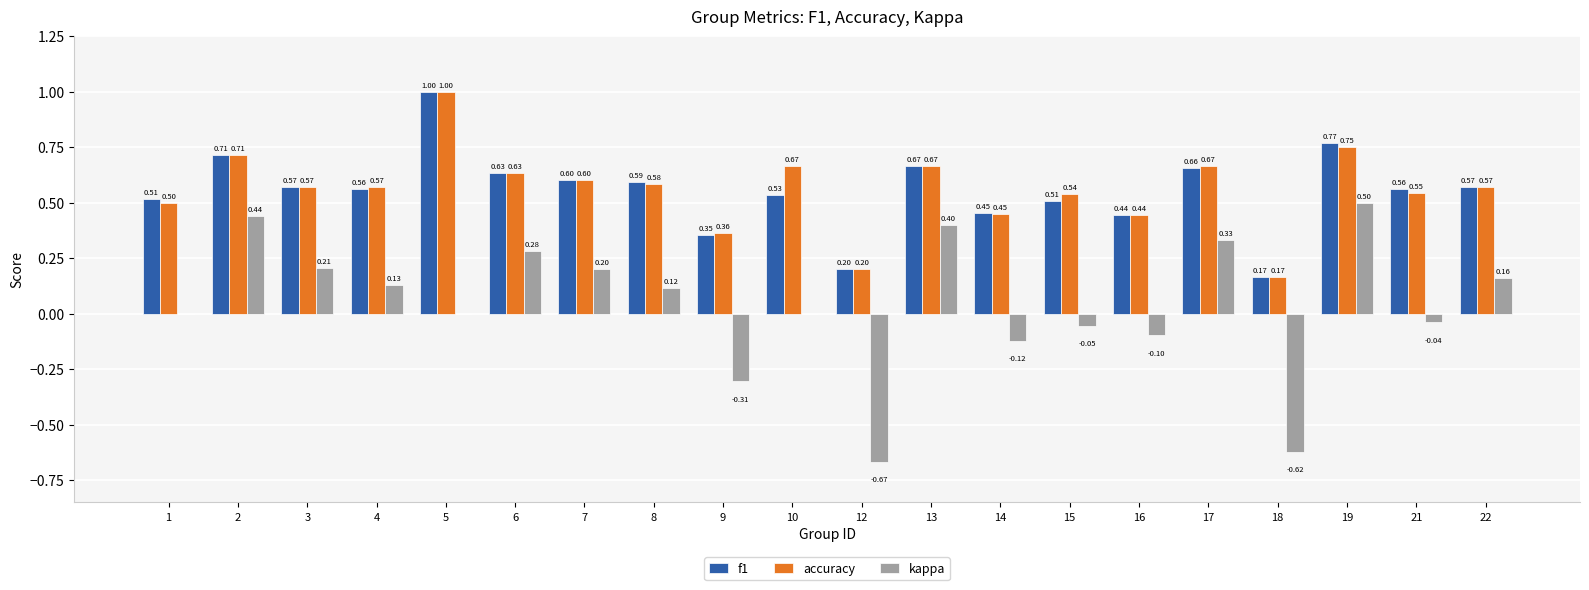

How many accuracy values are between 0 and 1?

20